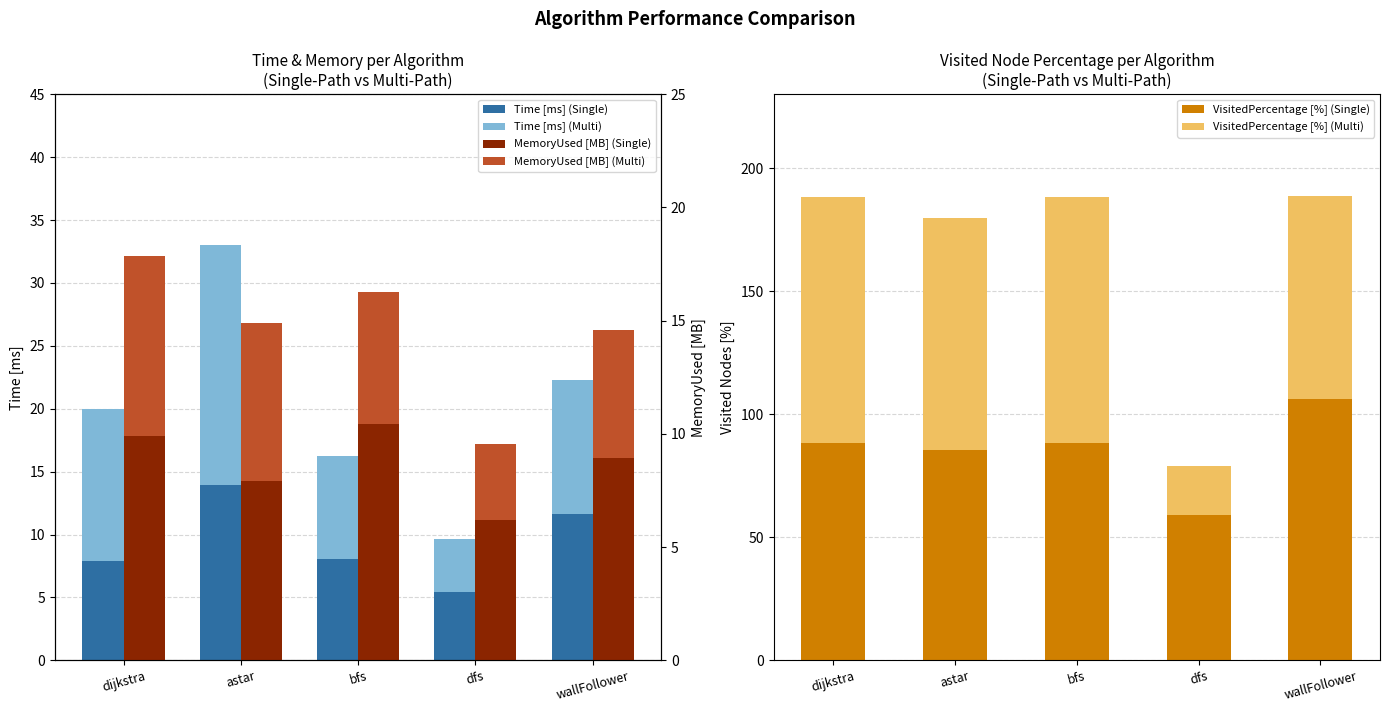

What is the difference between the highest and lowest values at dfs?

55.5